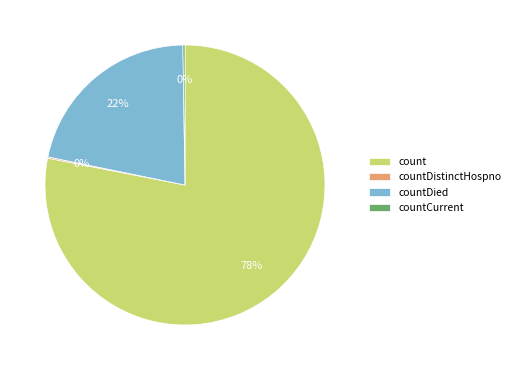

Between countDied and count, which is larger?

count